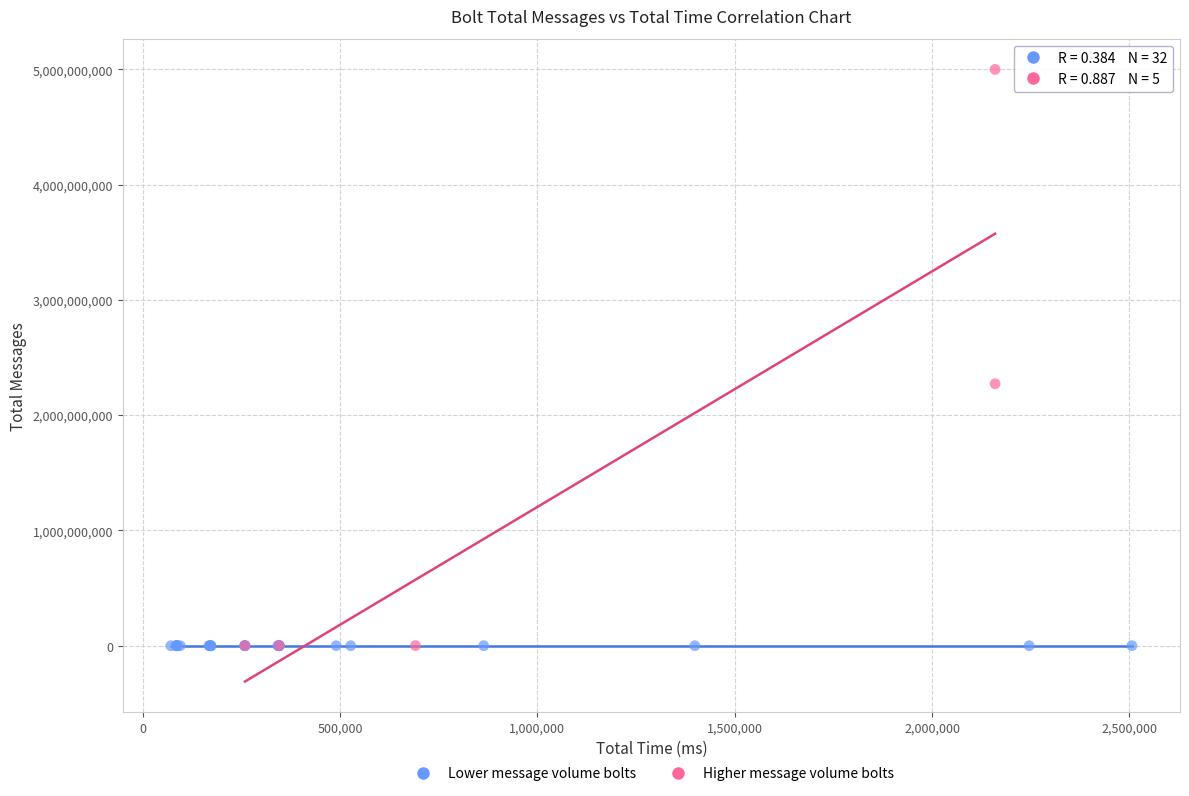

Which series has the largest Y range (max minus min)?

Higher message volume bolts